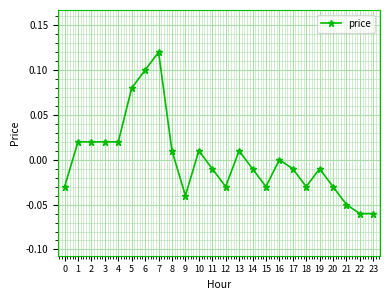

At which category does the chart reach its peak across all series?

7